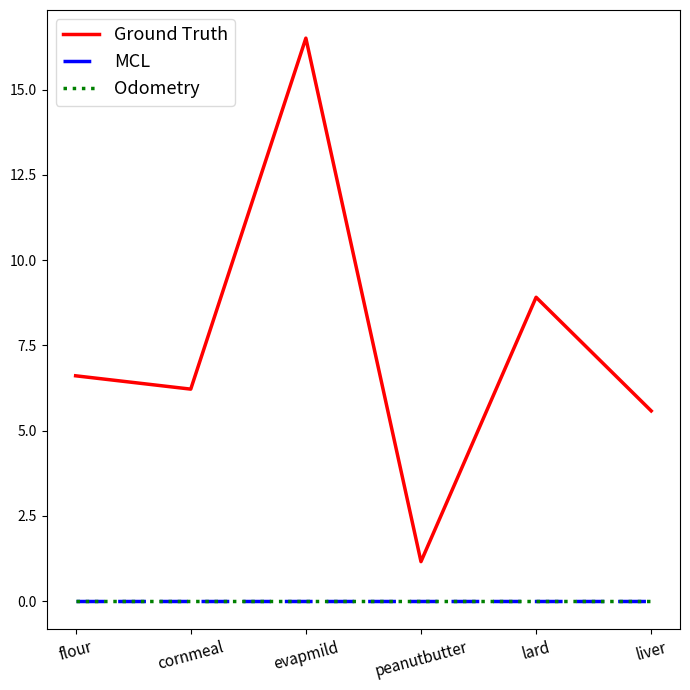

What is the label of the 4th point from the right?

evapmild